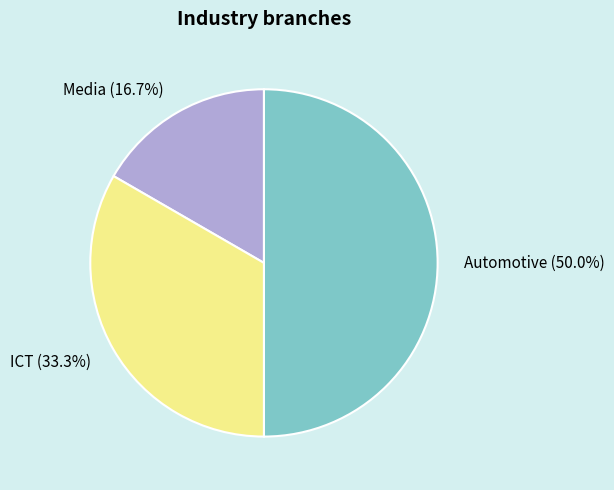

To the nearest percent, what is the combined percentage of Media and ICT?

50%